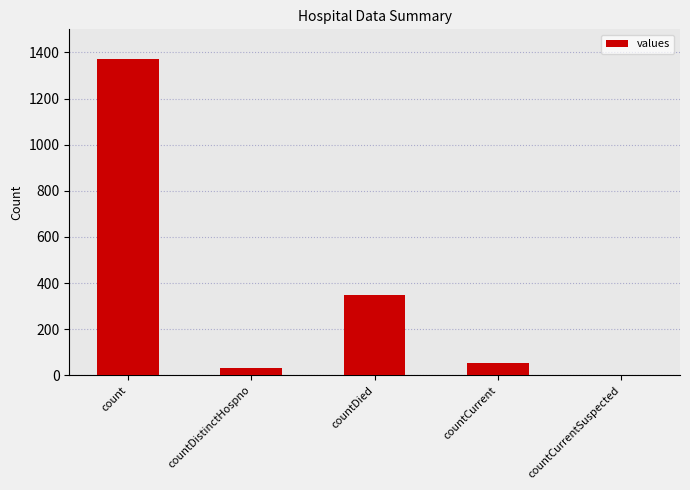

Count the number of data series in this chart.

1